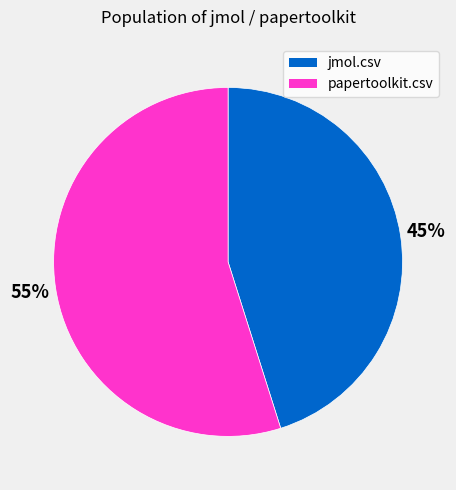

Which category has the biggest portion of the pie?

papertoolkit.csv